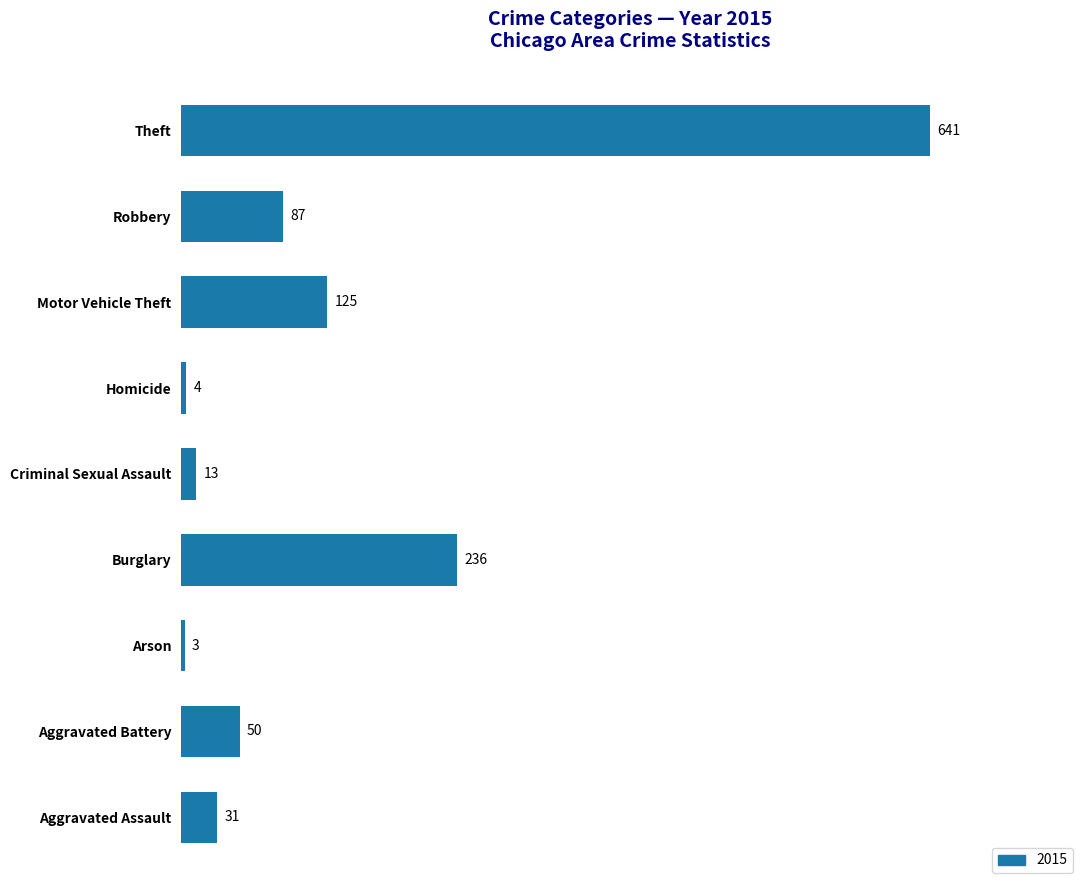

How many bars are there in total?

9